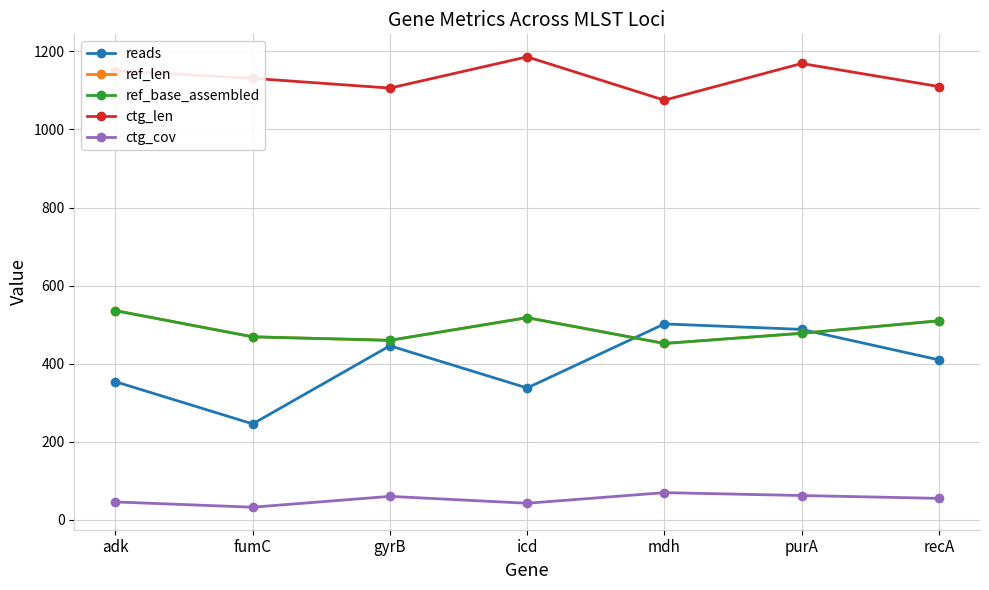

What position from the right is icd?

4